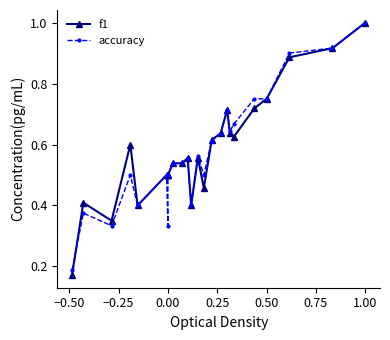

How many intersections are there between accuracy and f1?

2